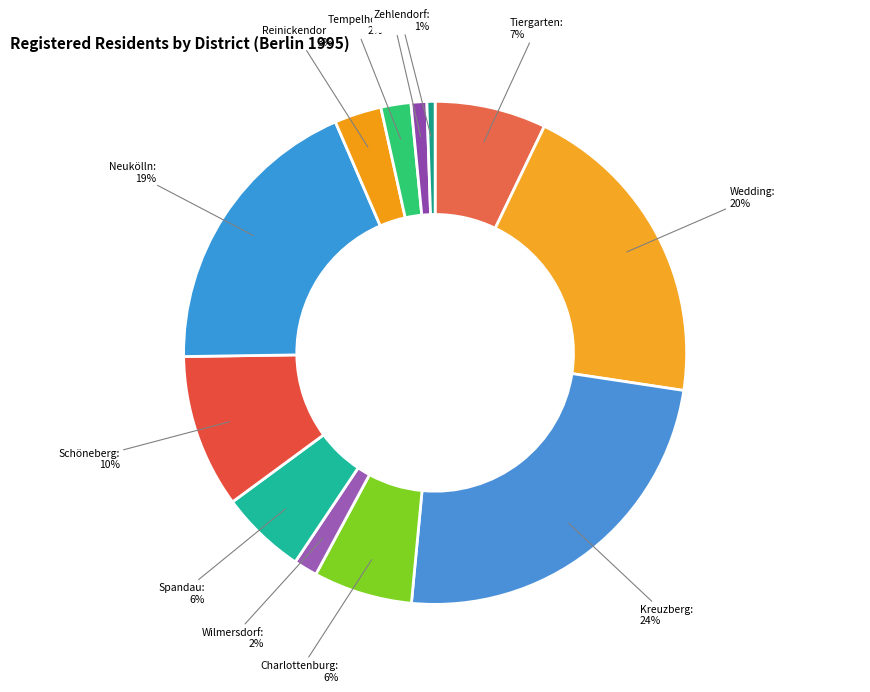

Is there a majority slice in this chart?

No